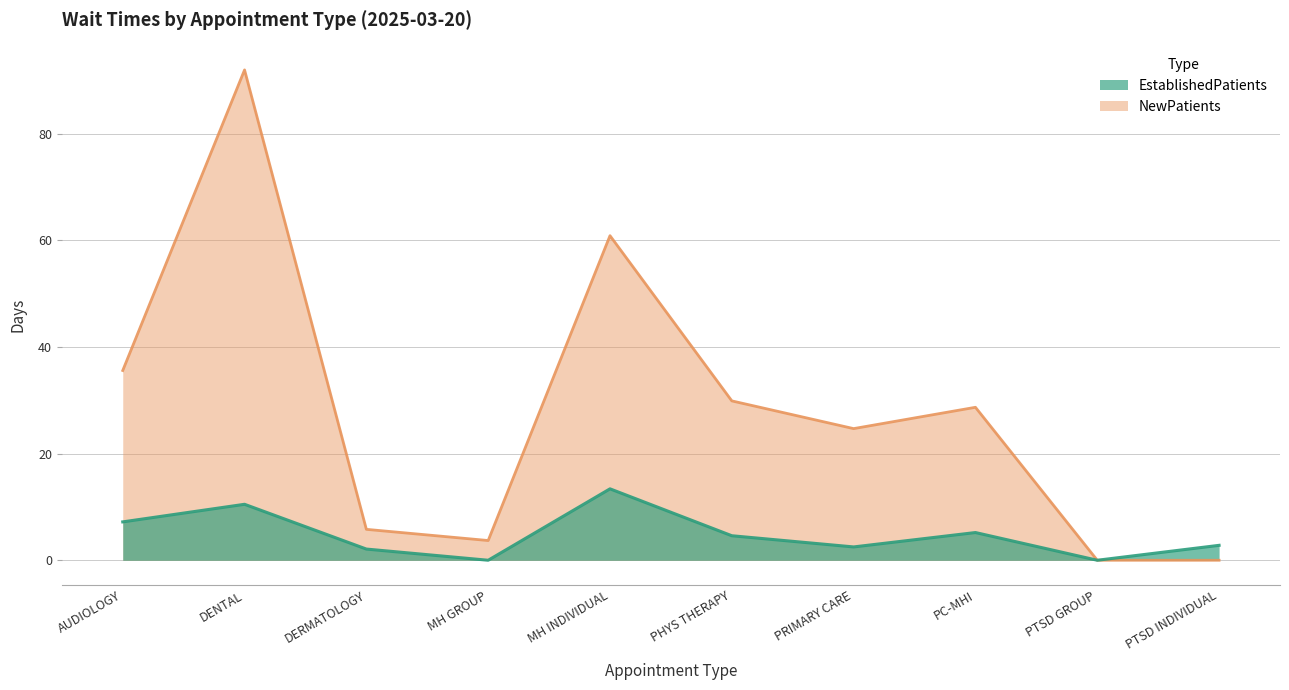

Is it true that EstablishedPatients equals 0.0 at PTSD GROUP?

True